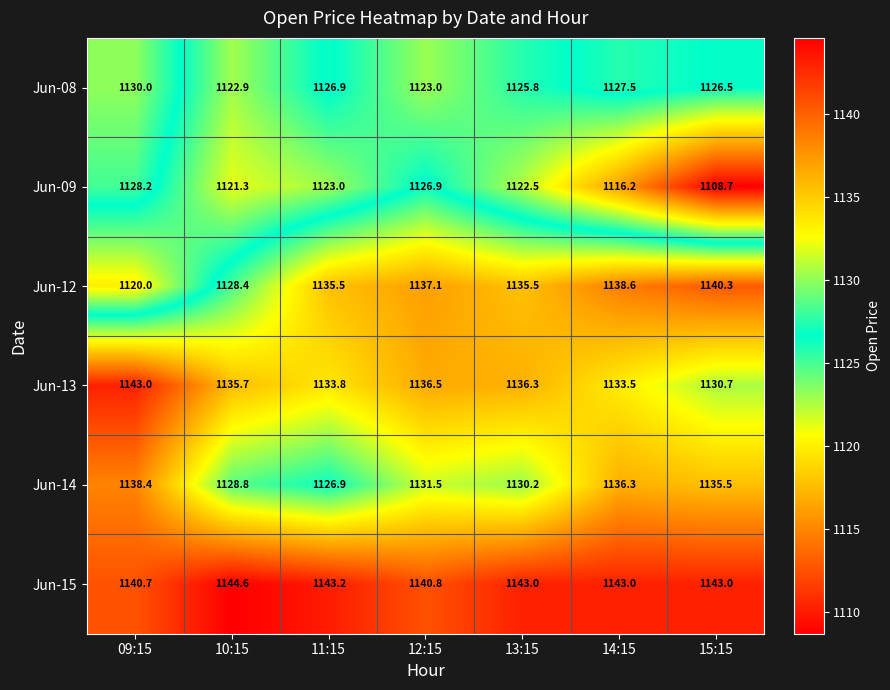

Between 14:15 and 15:15, which series saw the biggest shift?

Jun-09